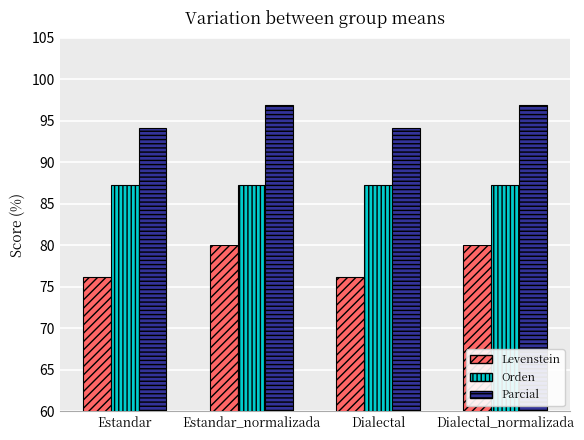

The Orden series shows 21.4 at Estandar_normalizada. True or false?

False